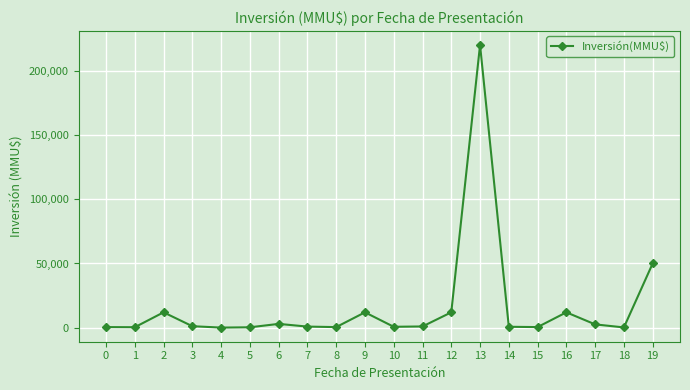

True or false: the data has more than 1 interior local peaks.

True